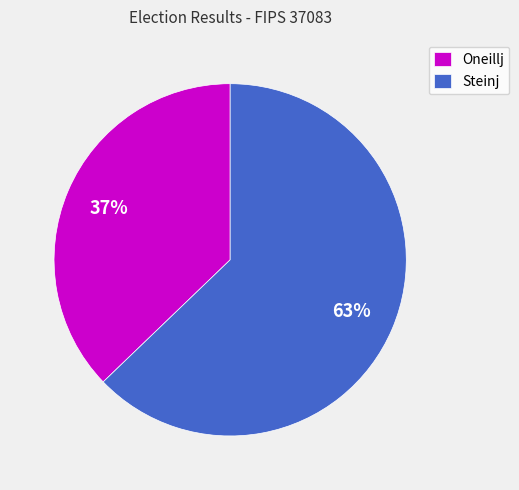

Is it true that Steinj is 58% of the pie?

False